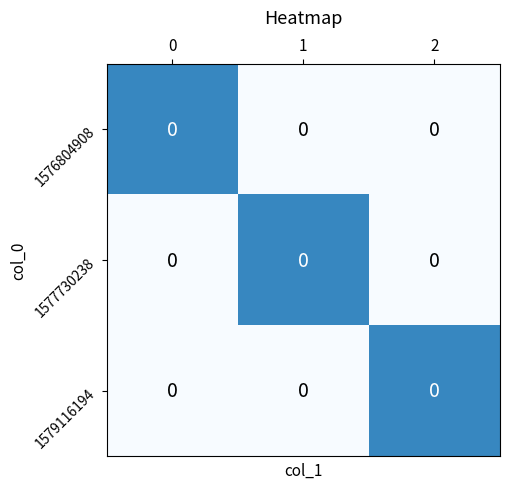

The 1579116194 series shows 0 at 1. True or false?

True